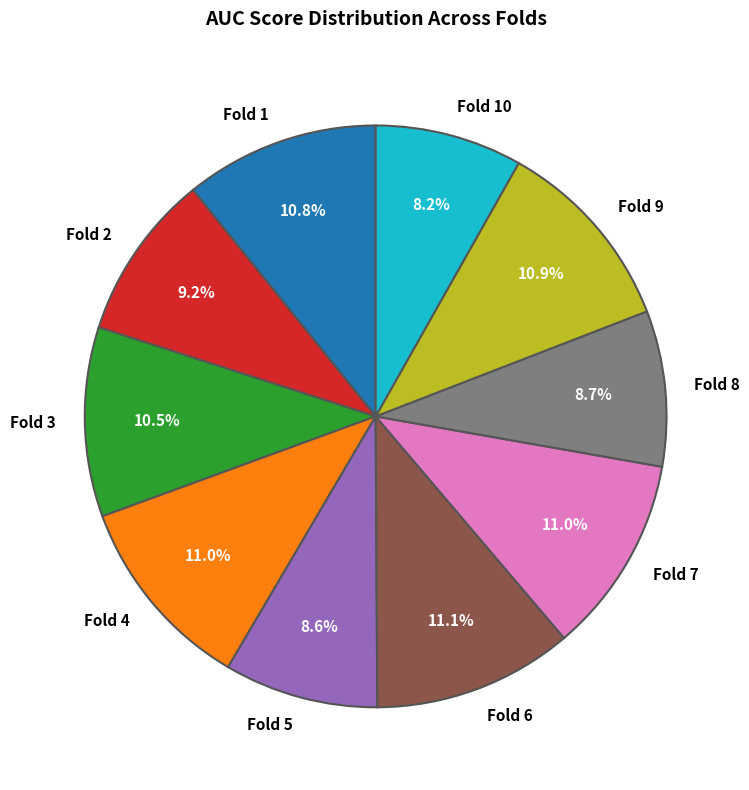

Do Fold 1 and Fold 7 together represent more than half of the pie?

No